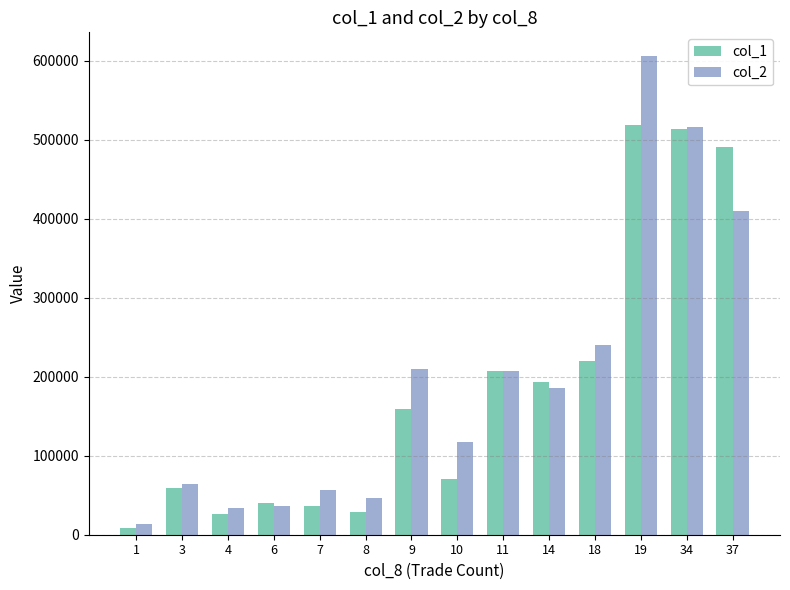

What is the lowest value of the col_2 series?

13580